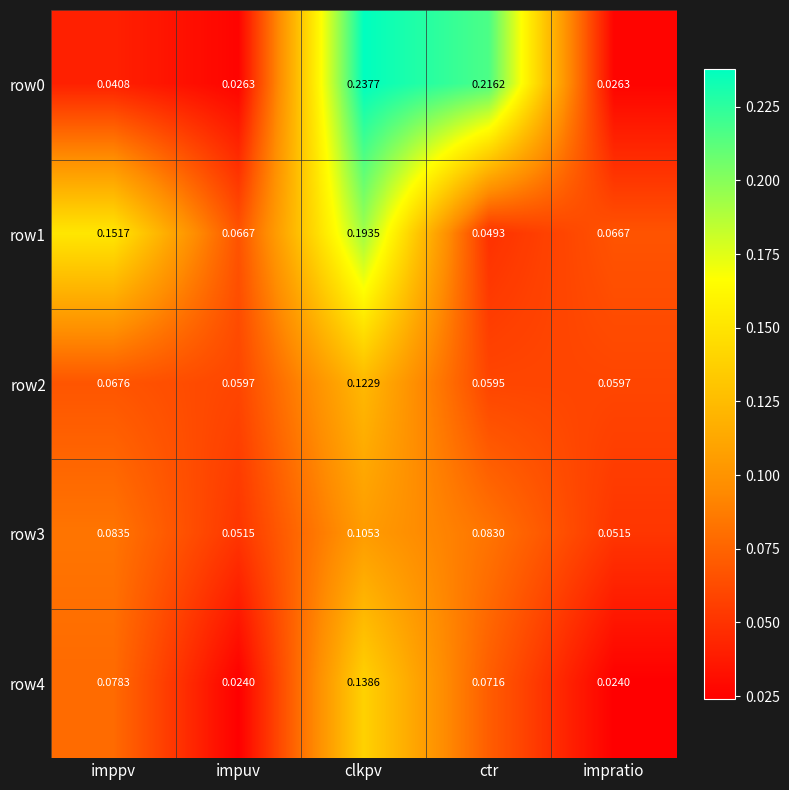

Where is row2 nearest to the value 0?

ctr